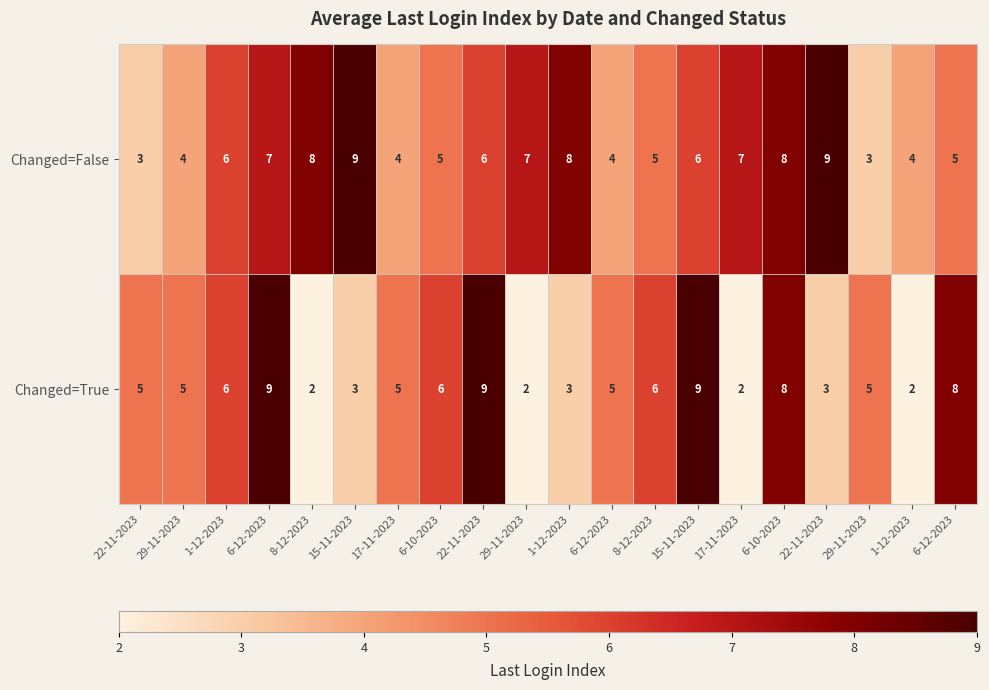

How many data points does each series have?

20